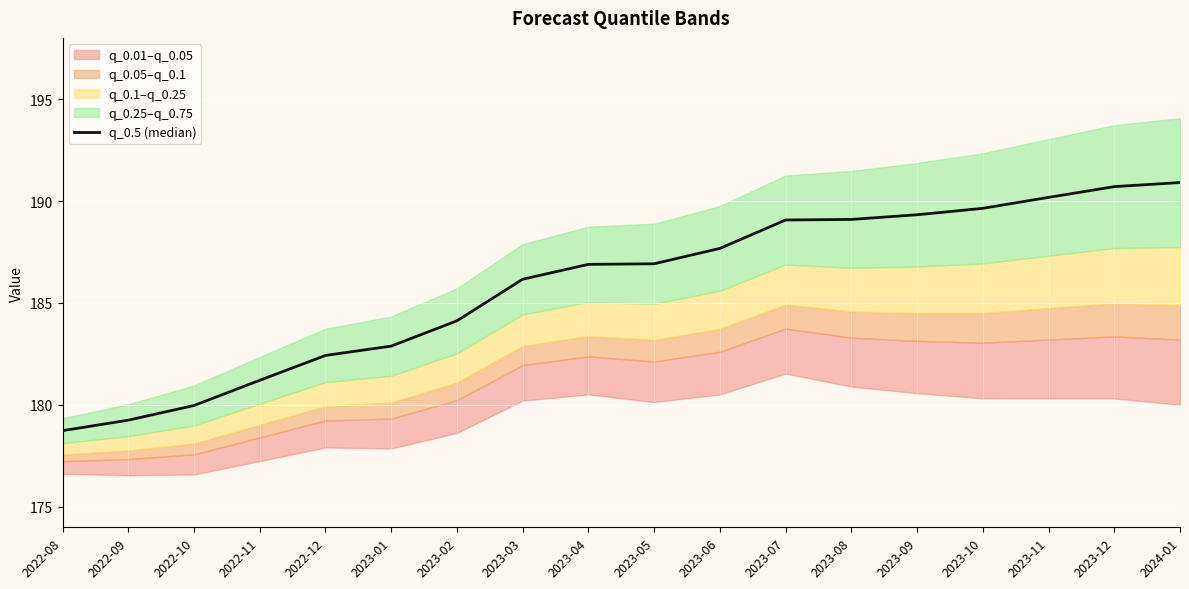

Rank the categories by value from lowest to highest.

2022-08, 2022-09, 2022-10, 2022-11, 2022-12, 2023-01, 2023-02, 2023-03, 2023-04, 2023-05, 2023-06, 2023-07, 2023-08, 2023-09, 2023-10, 2023-11, 2023-12, 2024-01